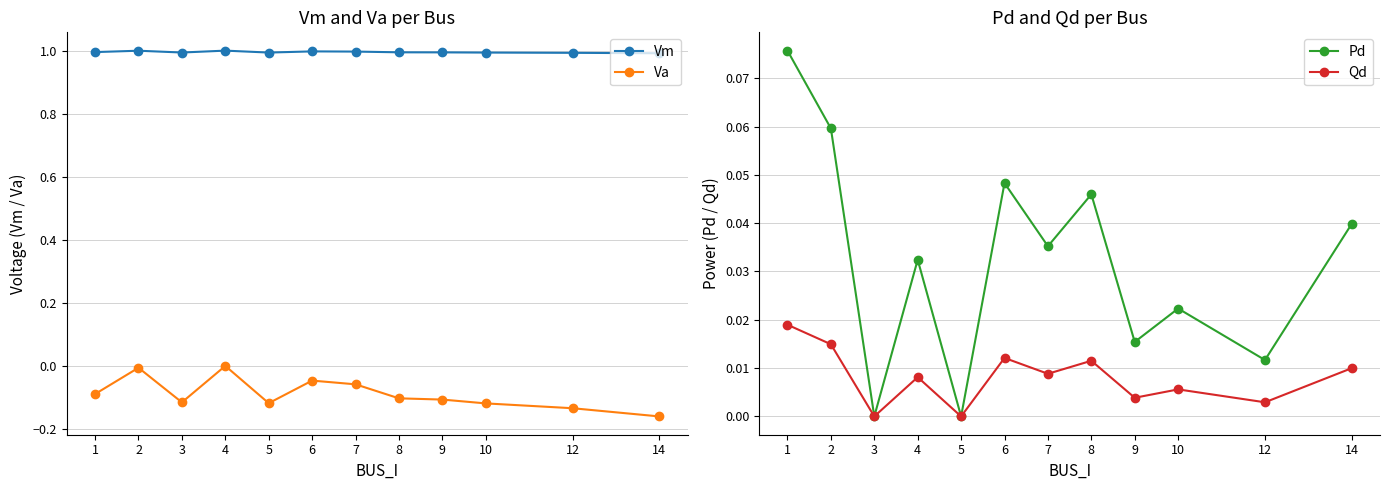

True or false: Pd and Va cross at least once.

False